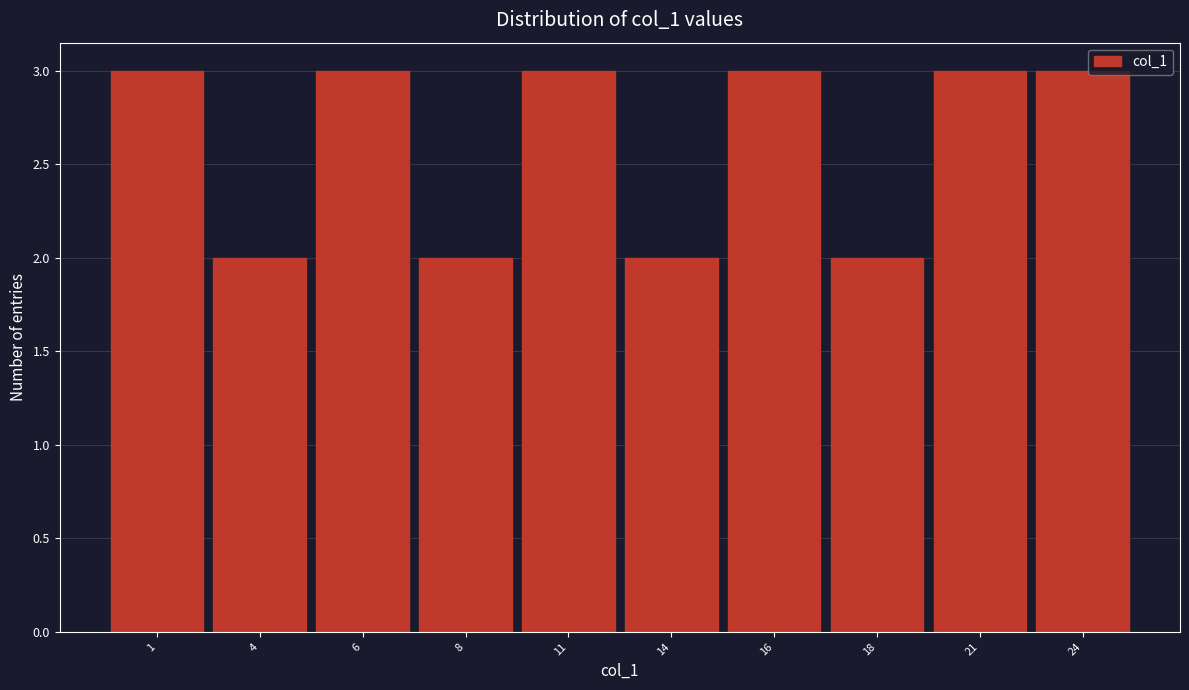

Reading left to right, transcribe all the data shown in this chart.

3	2	3	2	3	2	3	2	3	3